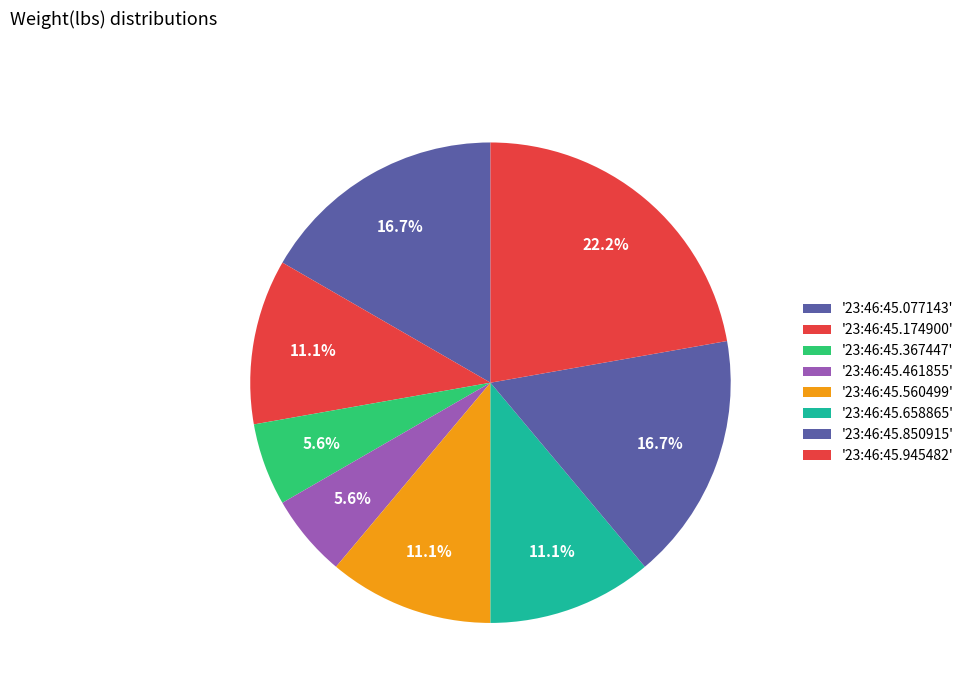

How many segments does this pie chart have?

8